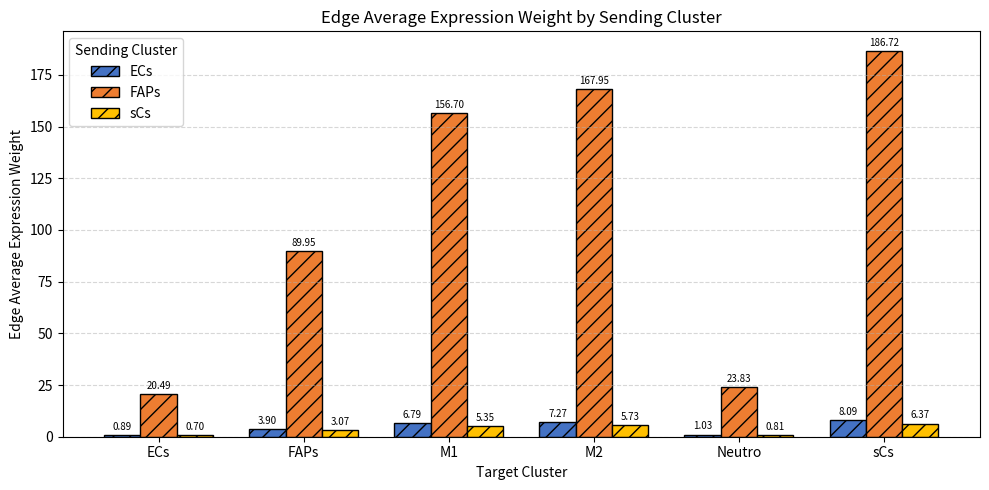

What is the label of the 3rd bar from the right?

M2